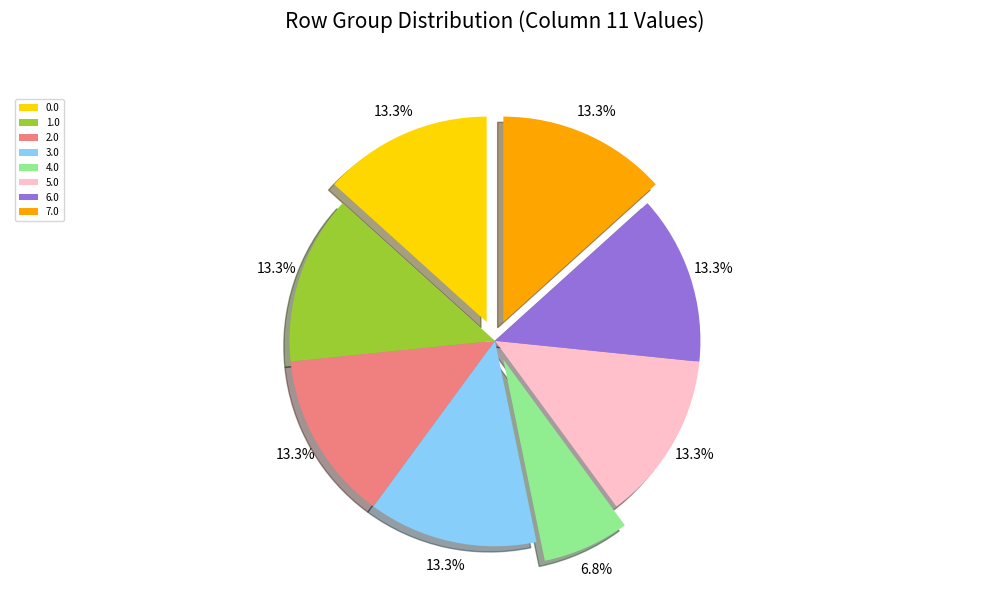

How much of the chart is everything except 4.0?

93.2%